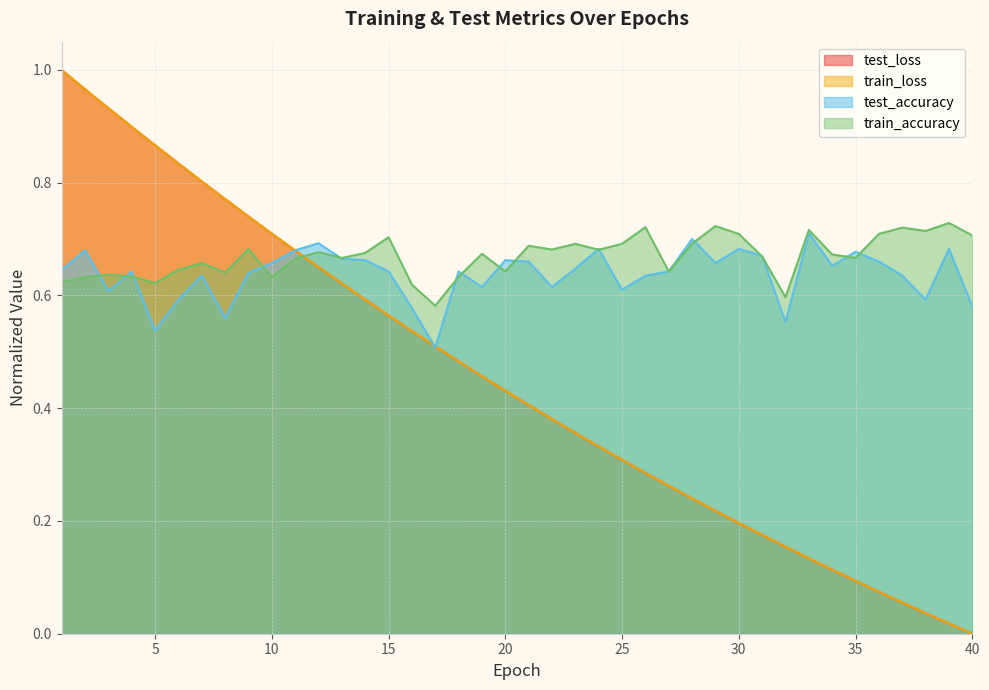

True or false: test_accuracy and test_loss cross at least once.

True